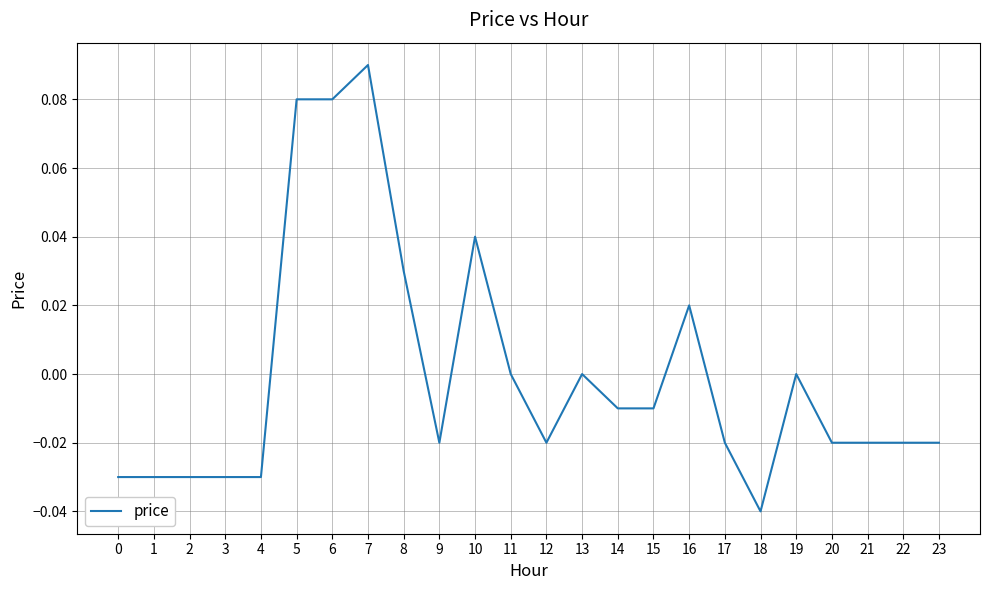

Which has a higher value, 0 or 12?

12